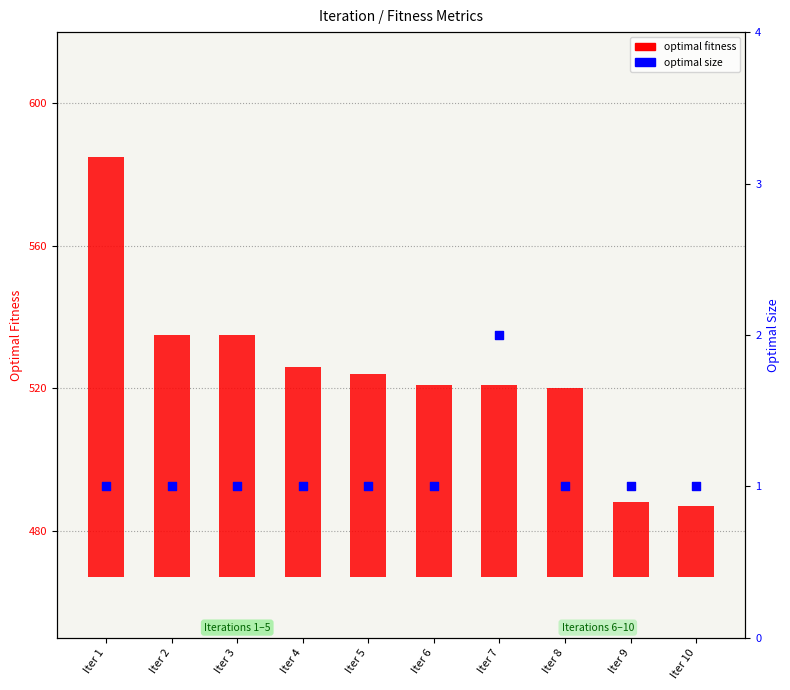

Which series has the largest total across all categories?

optimal fitness